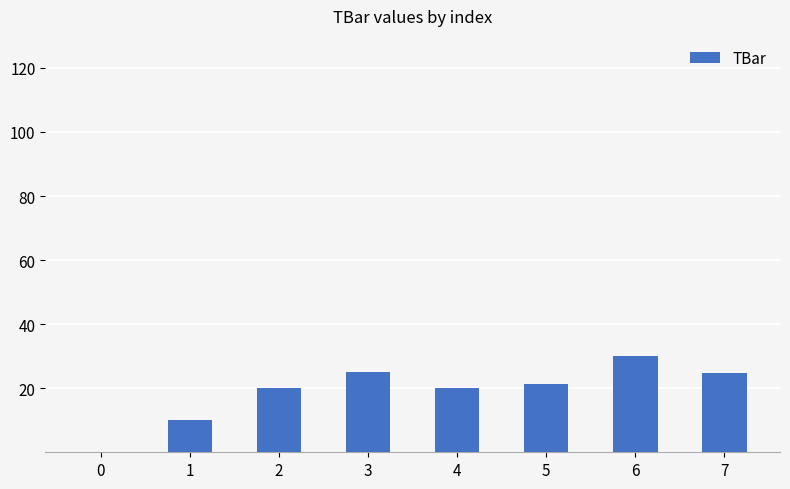

What is the sum of all values?

151.3